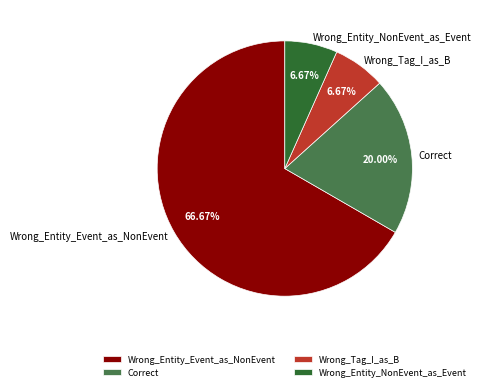

Which slice is the largest?

Wrong_Entity_Event_as_NonEvent